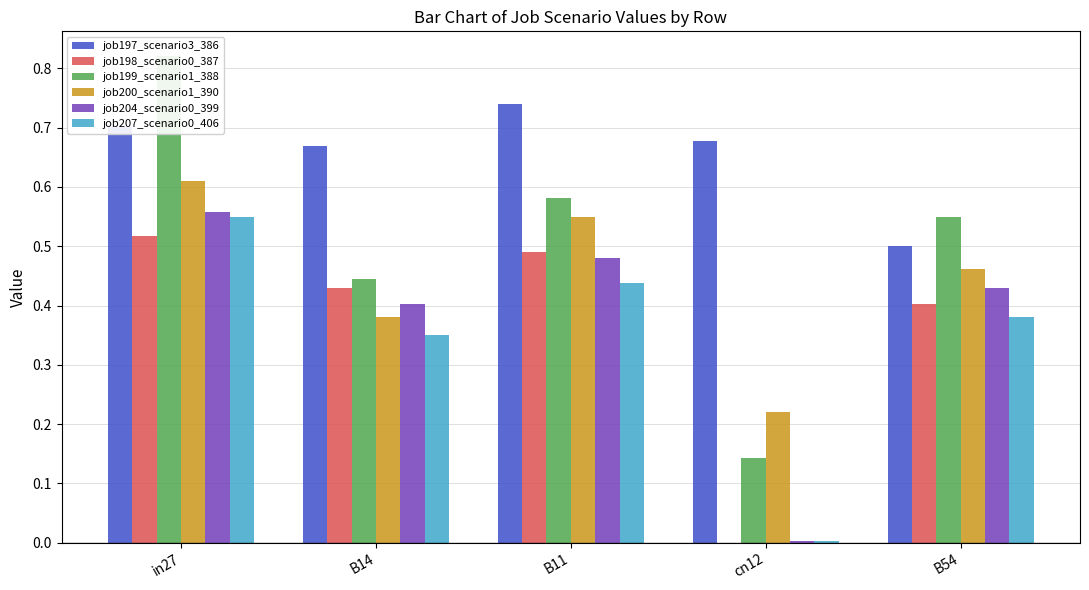

Rank the series by their maximum value, from highest to lowest.

job199_scenario1_388, job197_scenario3_386, job200_scenario1_390, job204_scenario0_399, job207_scenario0_406, job198_scenario0_387